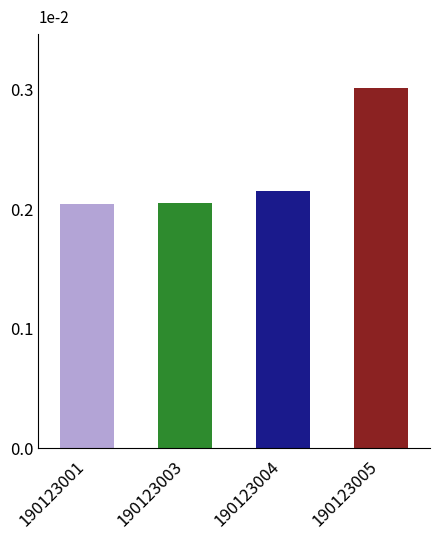

What is the sum of all values?

0.9